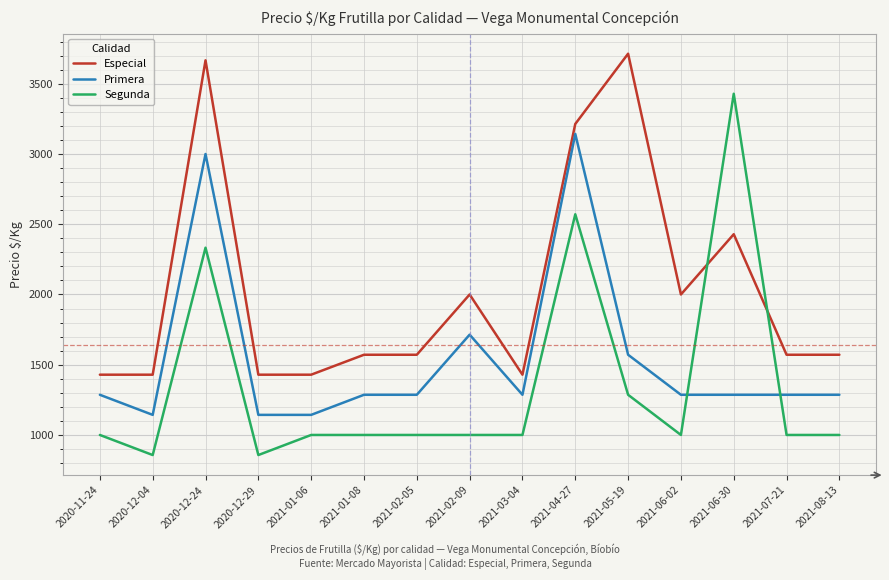

What is the total value across all series at 2021-06-02?

4286